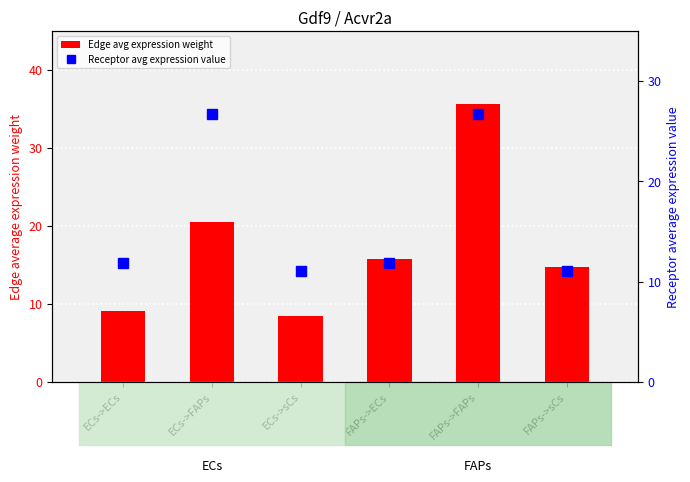

Reading right to left, extract all data points from this chart.

Edge avg expression weight: FAPs->sCs=14.7	FAPs->FAPs=35.6	FAPs->ECs=15.7	ECs->sCs=8.4	ECs->FAPs=20.4	ECs->ECs=9.0
Receptor avg expression value: FAPs->sCs=11.0	FAPs->FAPs=26.7	FAPs->ECs=11.8	ECs->sCs=11.0	ECs->FAPs=26.7	ECs->ECs=11.8